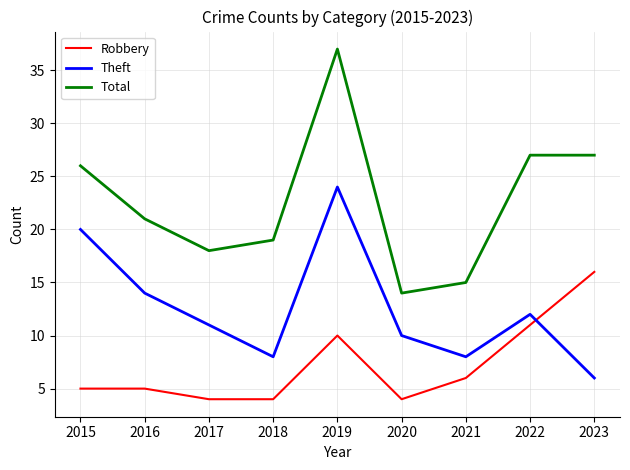

Does the chart have visible grid lines?

Yes